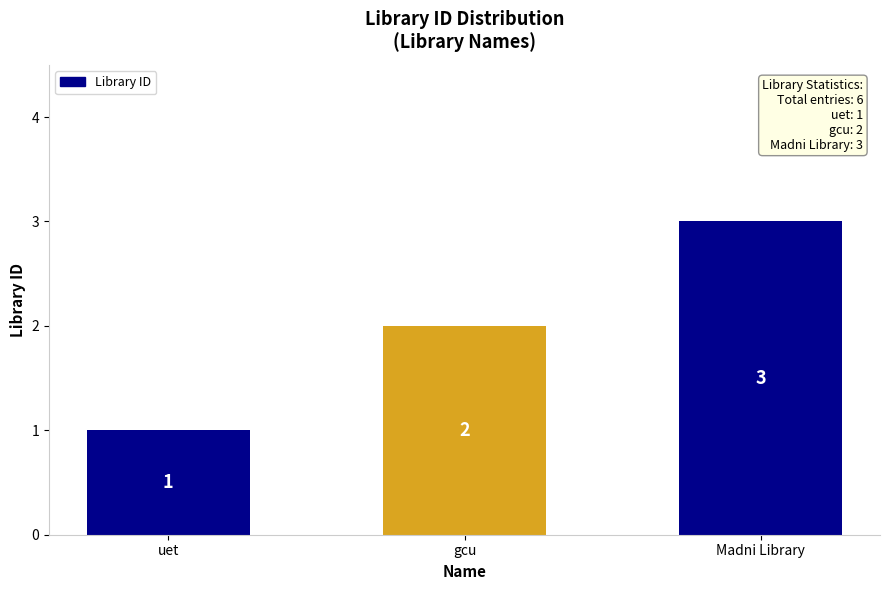

List the labels in order of value, smallest first.

uet, gcu, Madni Library